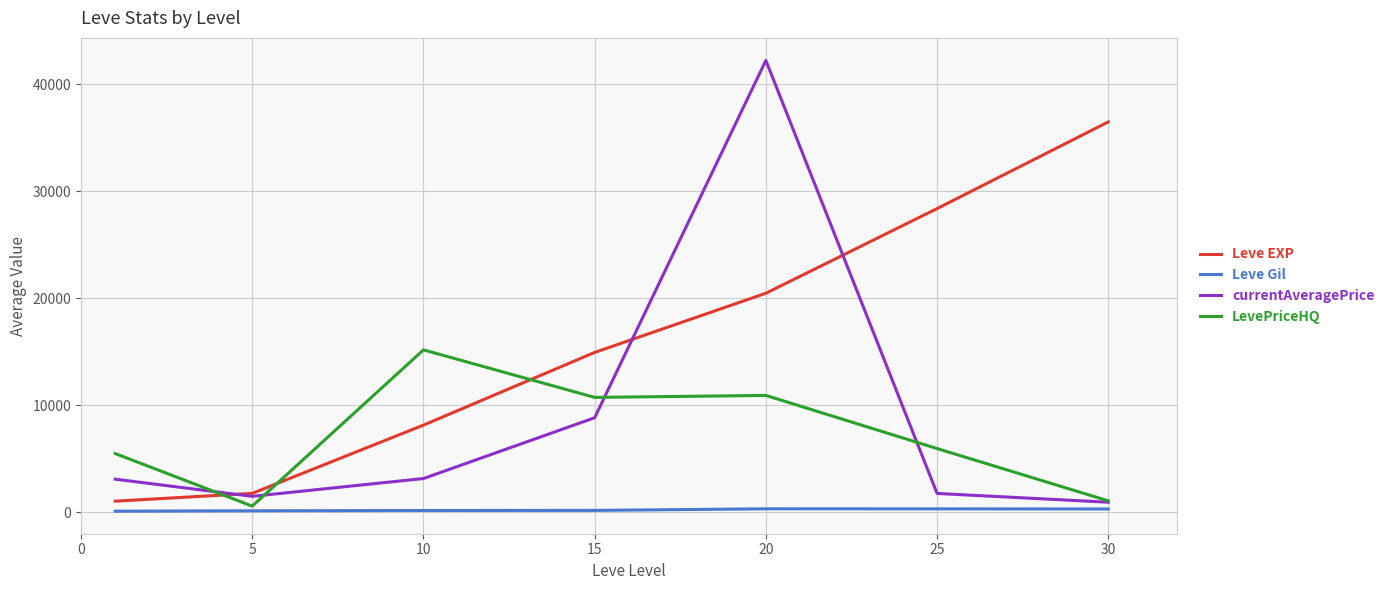

Which series has the largest range (max minus min)?

currentAveragePrice